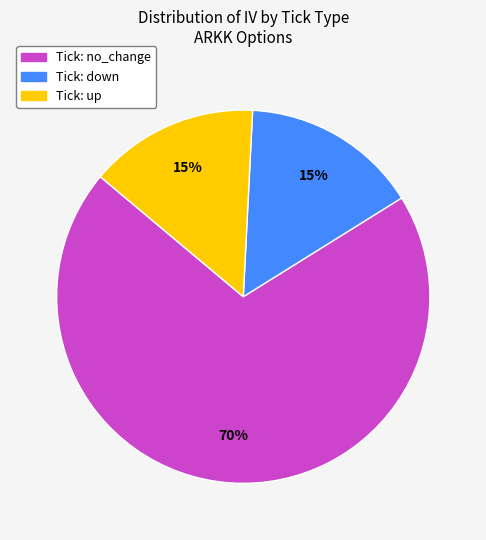

Is there any slice that represents more than half of the pie?

Yes